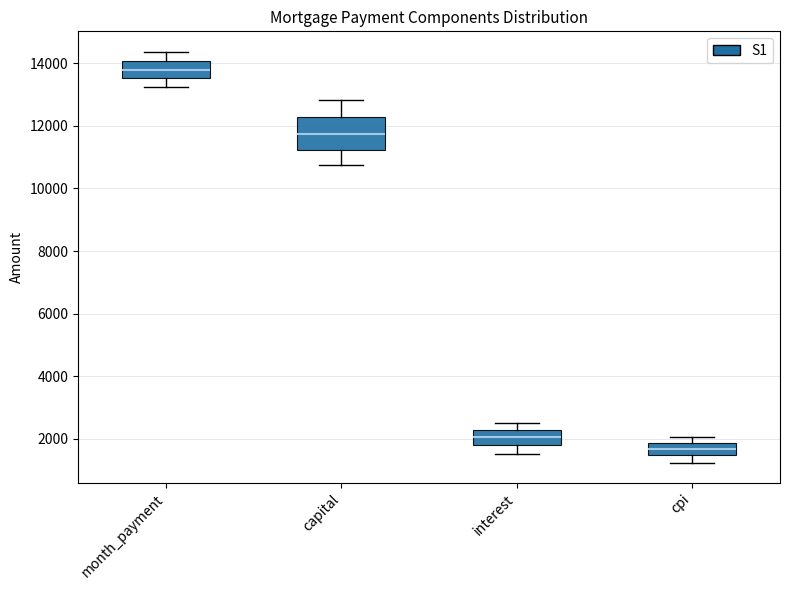

Which box has the highest median line?

month_payment